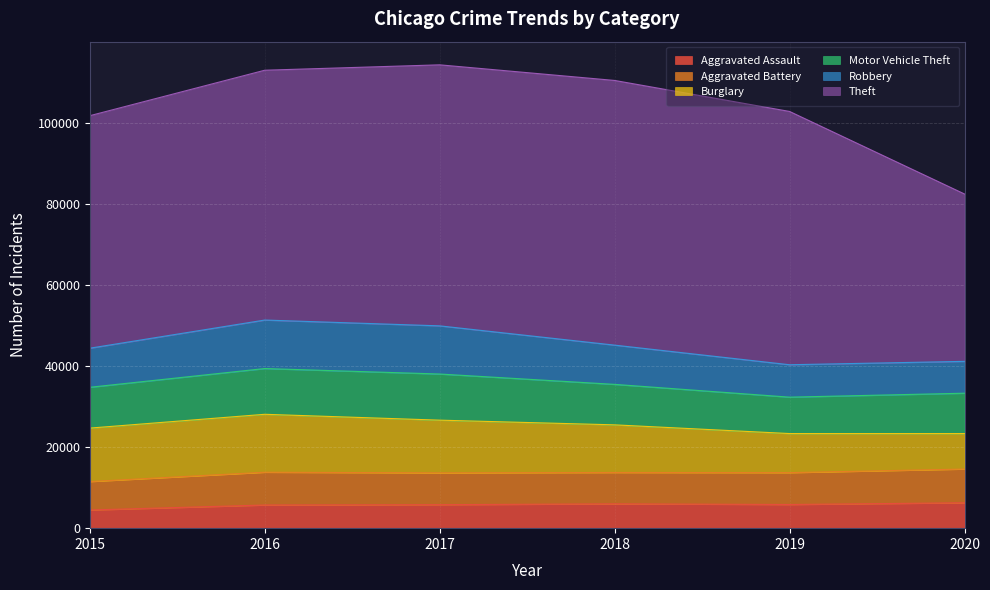

At which label does Motor Vehicle Theft first exceed 10068?

2016